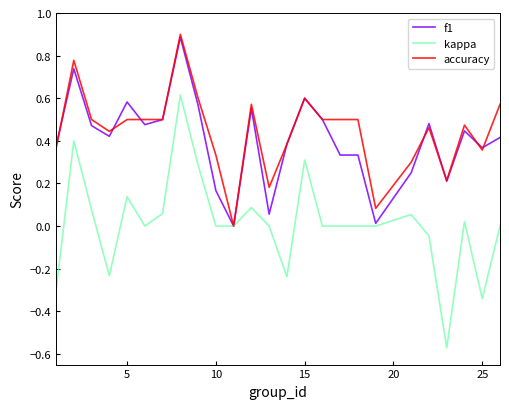

What is the sum of all f1 values?

10.1